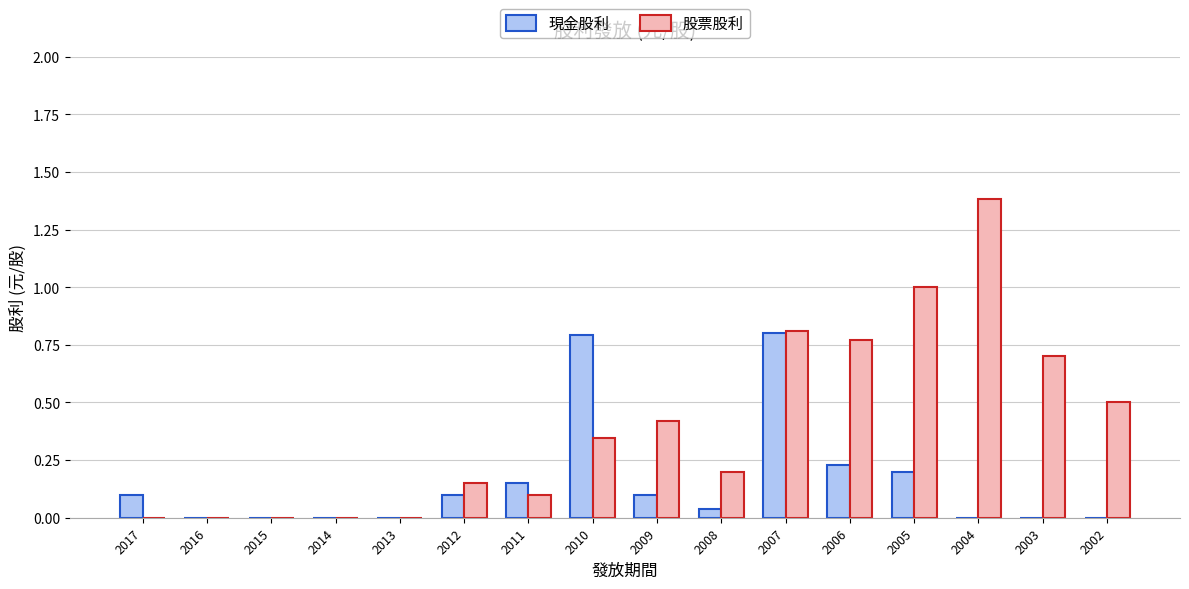

The 股票股利 series shows 0.7 at 2003. True or false?

True